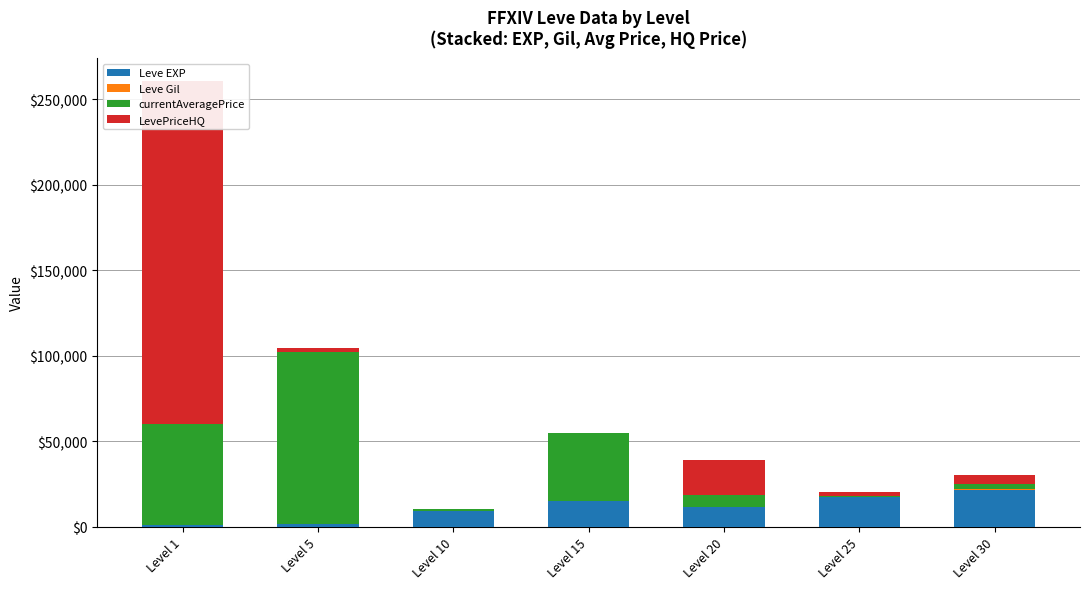

Between Level 10 and Level 25, which is larger?

Level 25